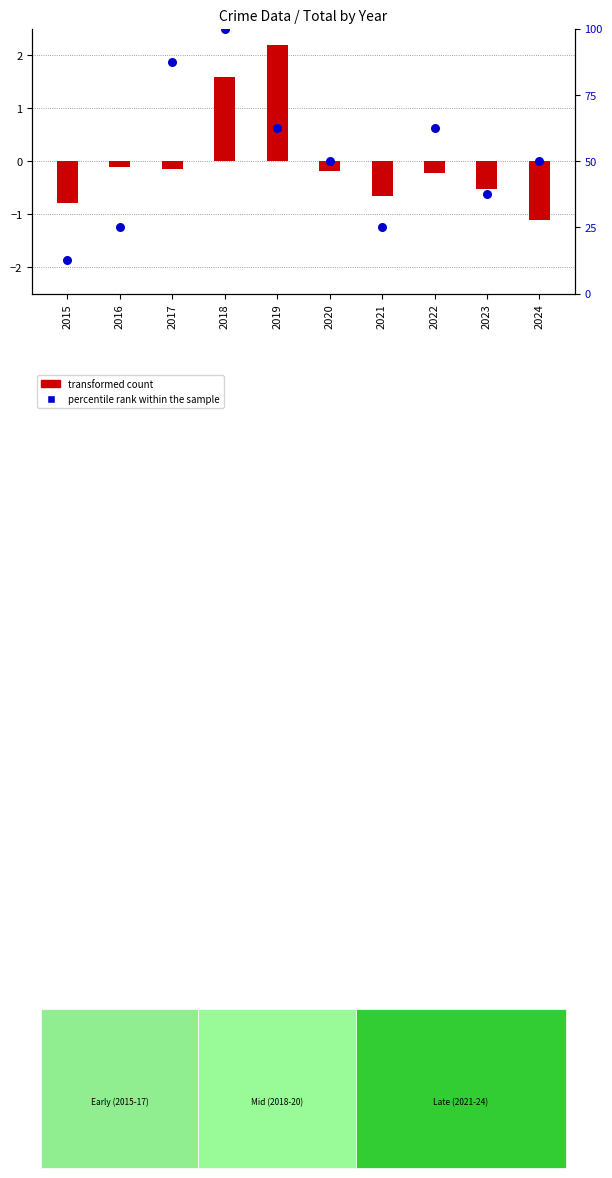

At how many categories does at least one series exceed 32?

7